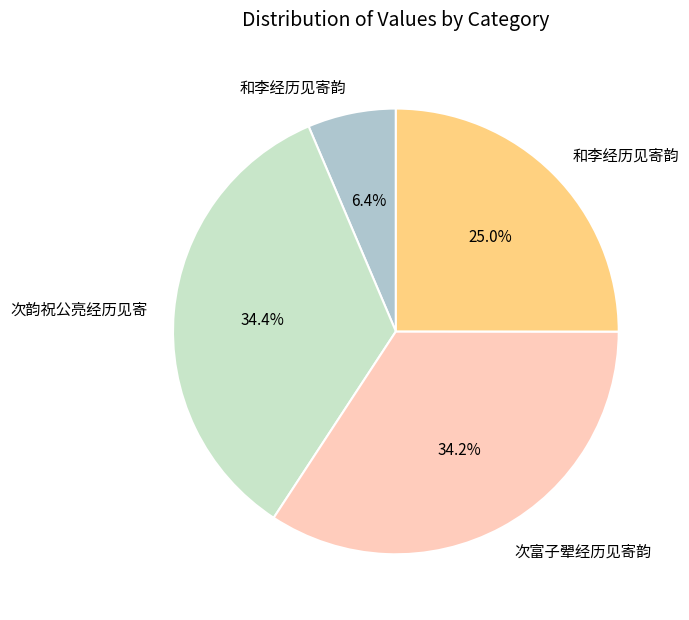

Is there a majority slice in this chart?

No